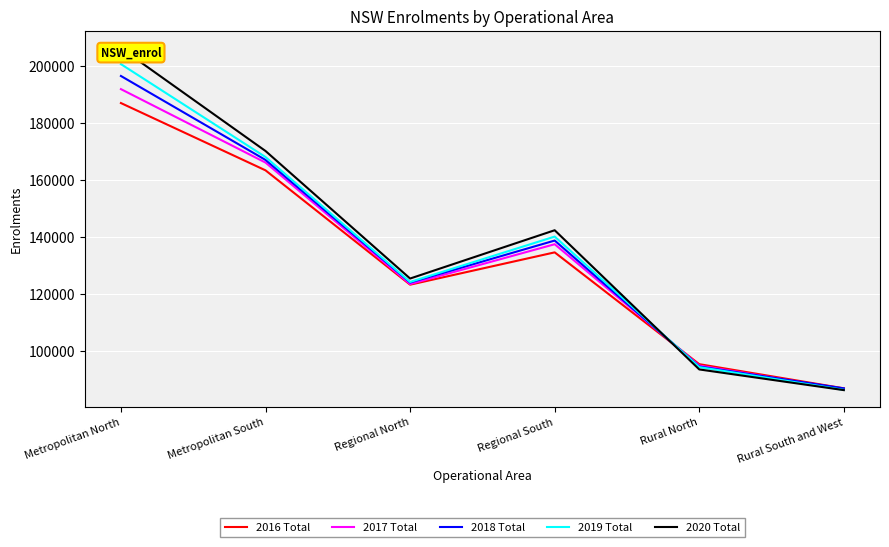

What is the label of the 5th point from the left?

Rural North